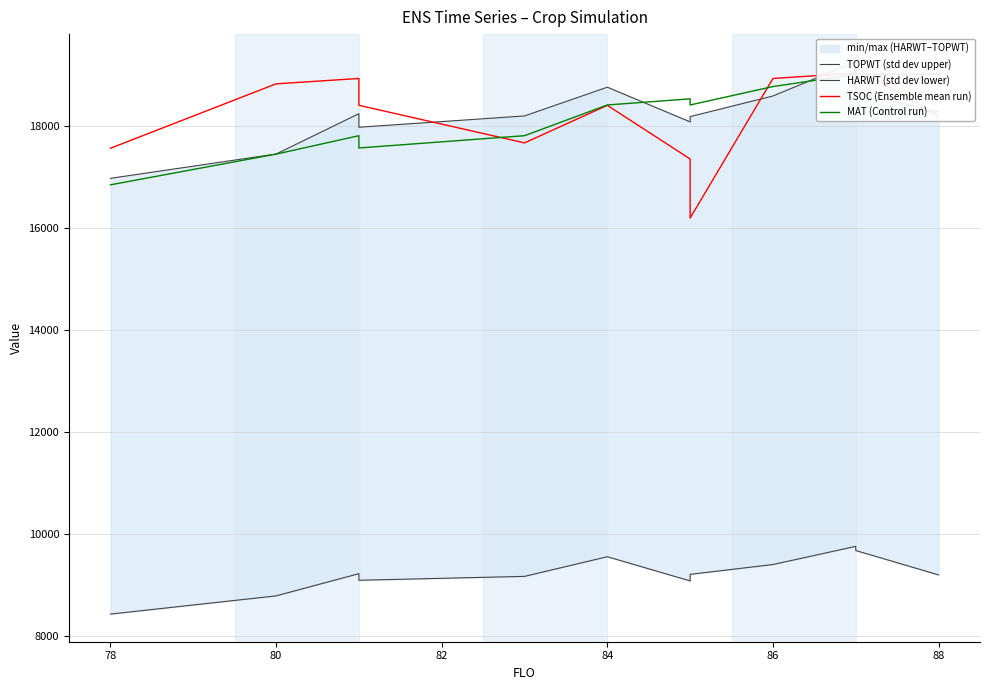

What is the value of the MAT (Control run) point at the 6th from the left?

18410.7